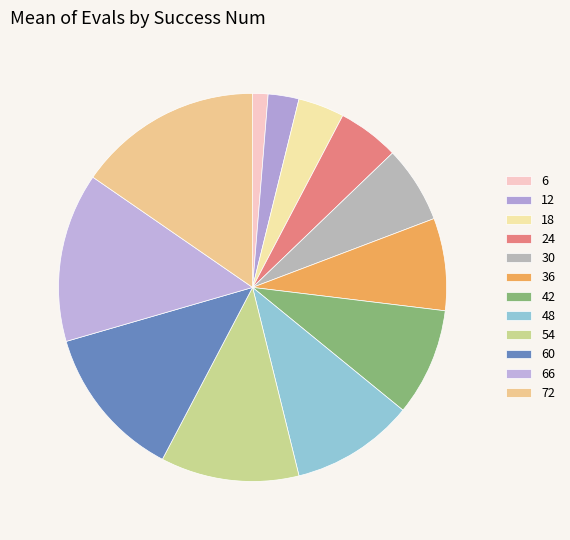

Approximately how many times larger is the value at 60 compared to 72?

0.8